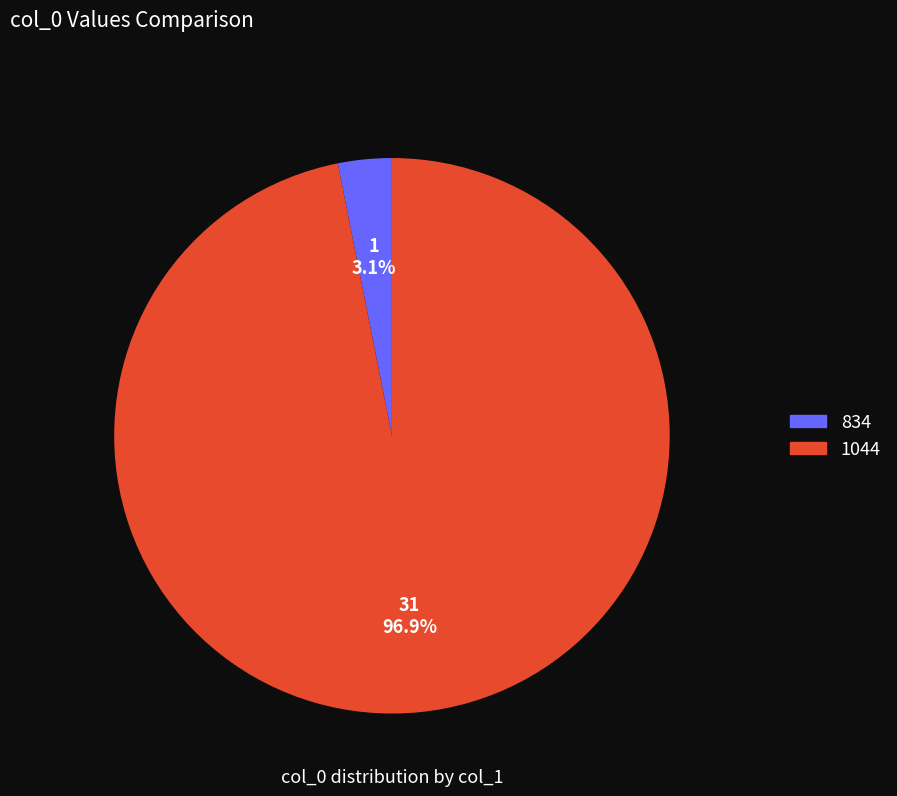

What percentage is the 834 slice, to the nearest percent?

3%